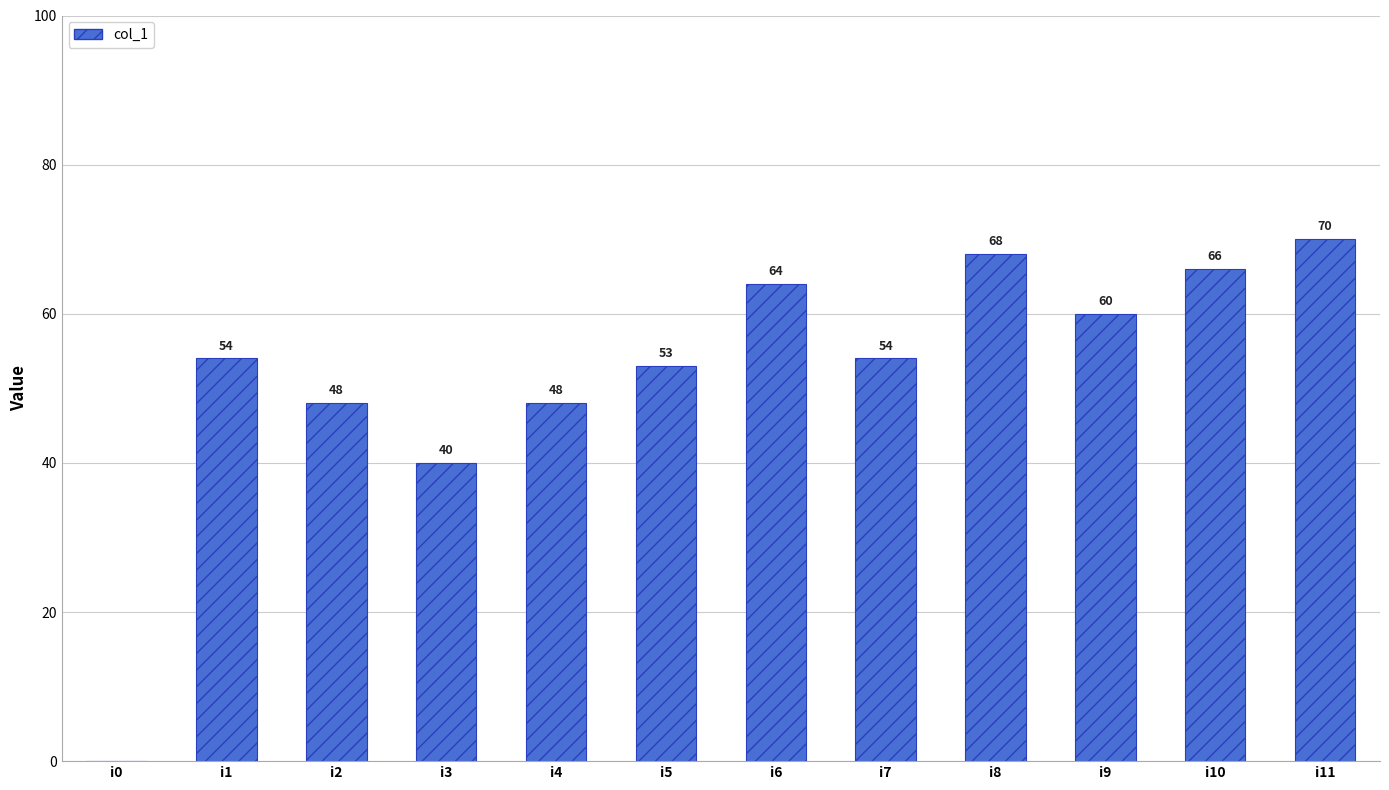

What is the approximate value at i6?

64